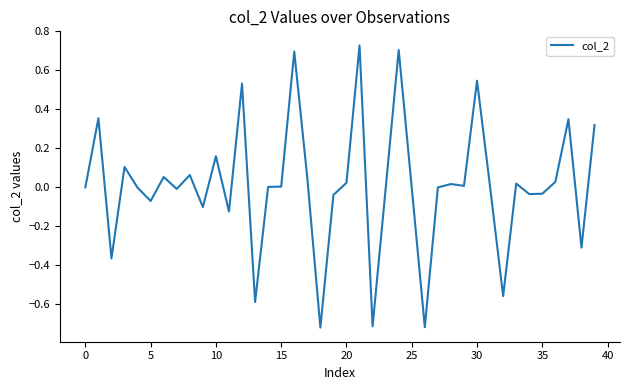

What is the difference between the maximum and minimum values?

1.4